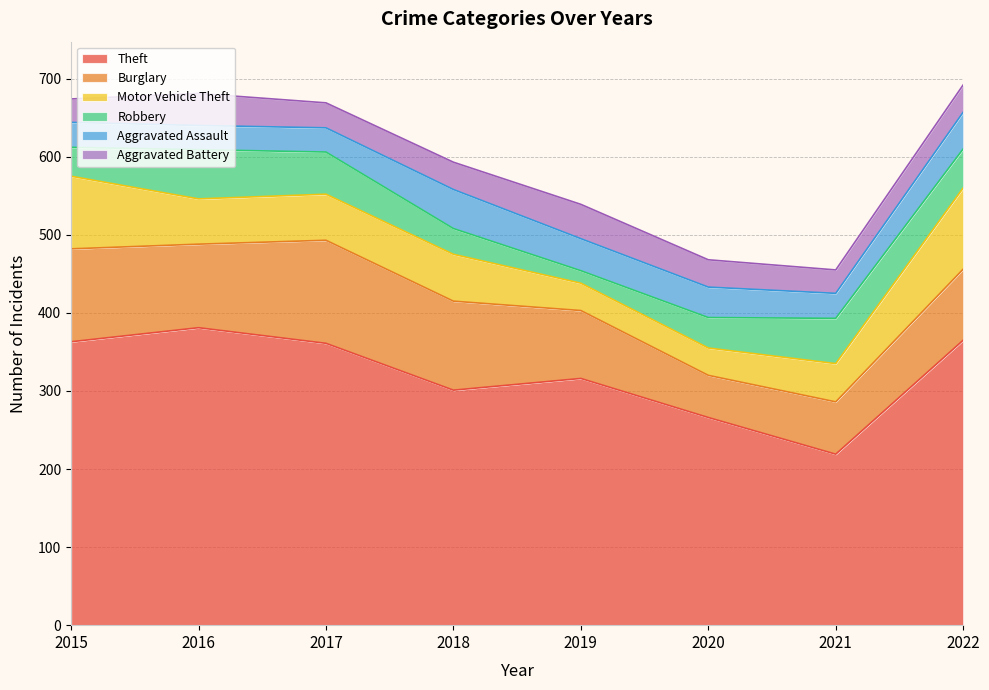

Rank the categories by Burglary value from lowest to highest.

2020, 2021, 2019, 2022, 2016, 2018, 2015, 2017